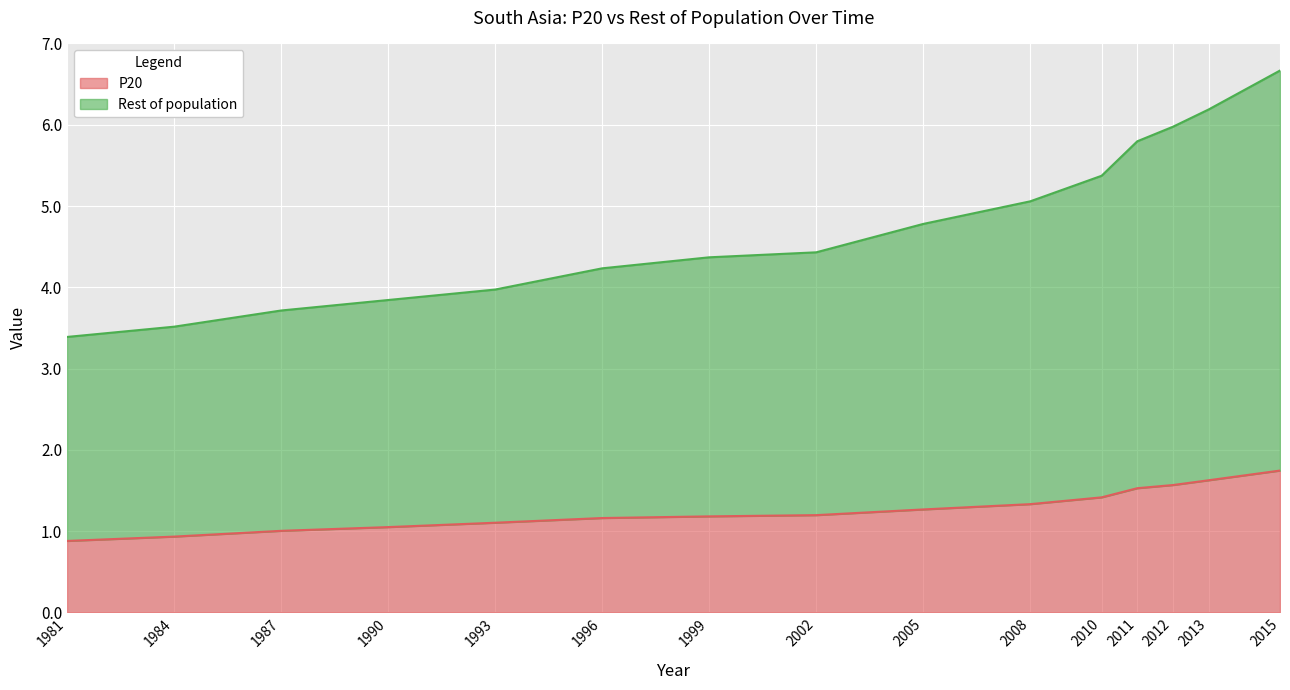

Rank the series by their average value, from highest to lowest.

Rest of population, P20